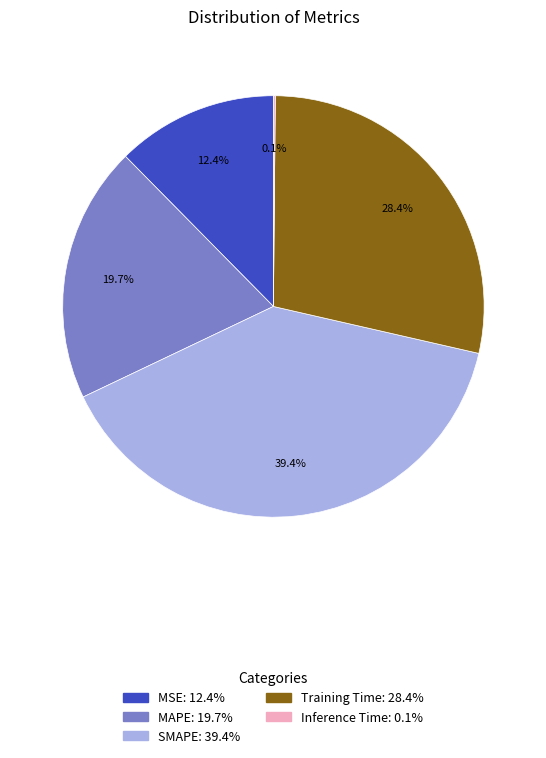

Which category has the biggest portion of the pie?

SMAPE